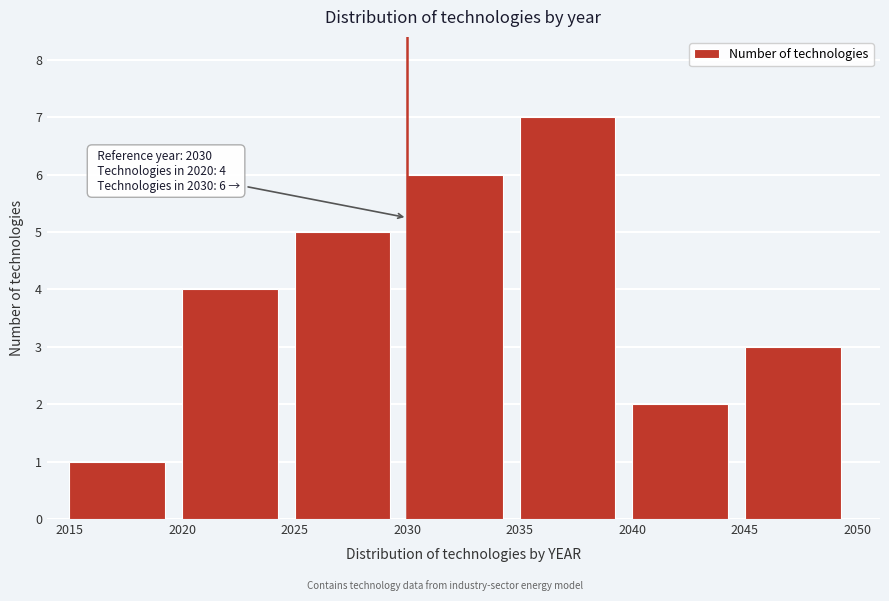

Over which range of the x-axis is the bar tallest?

2035 to 2040